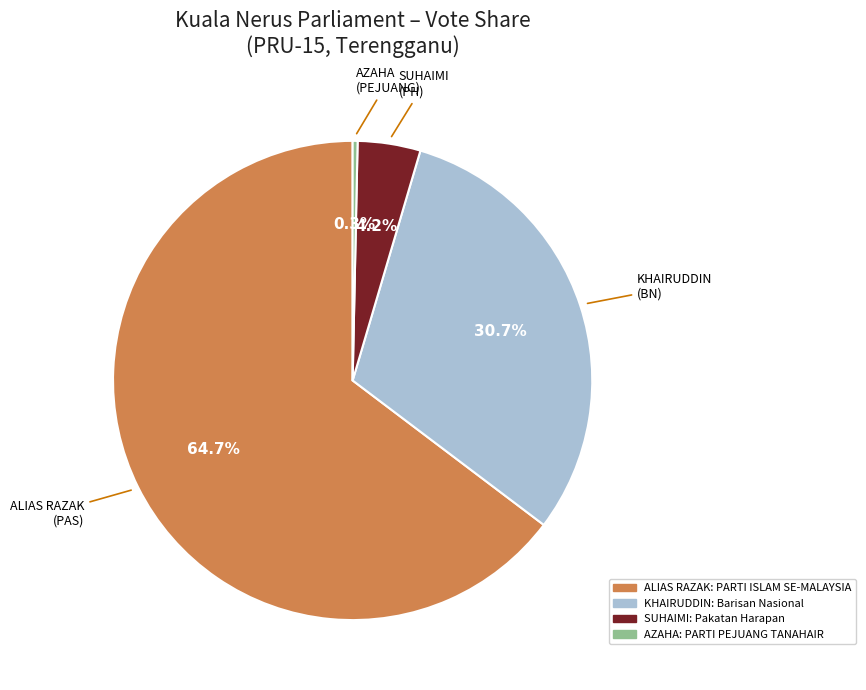

Is there any slice that represents more than half of the pie?

Yes